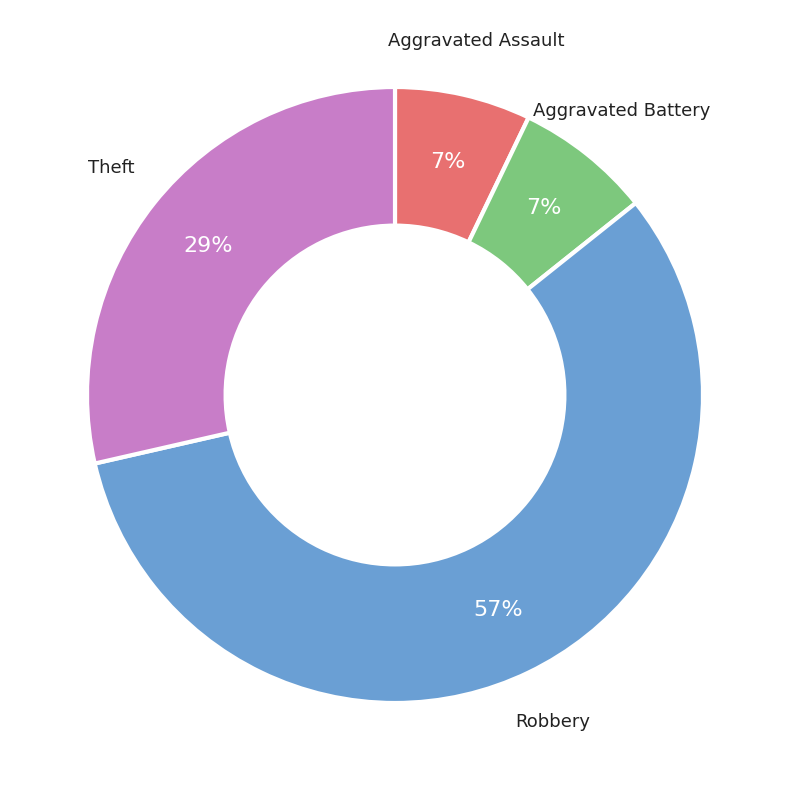

Which has a higher value, Aggravated Battery or Robbery?

Robbery